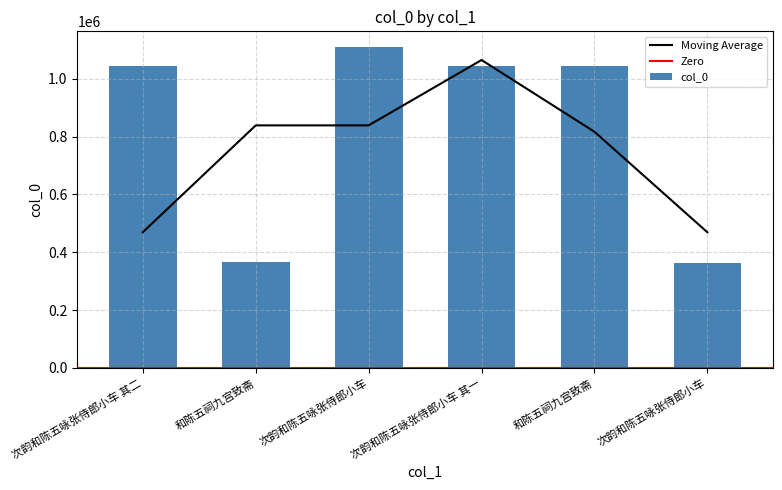

Reading left to right, what are all the values shown in this chart?

1043838	364573	1109330	1043837	1043467	363944